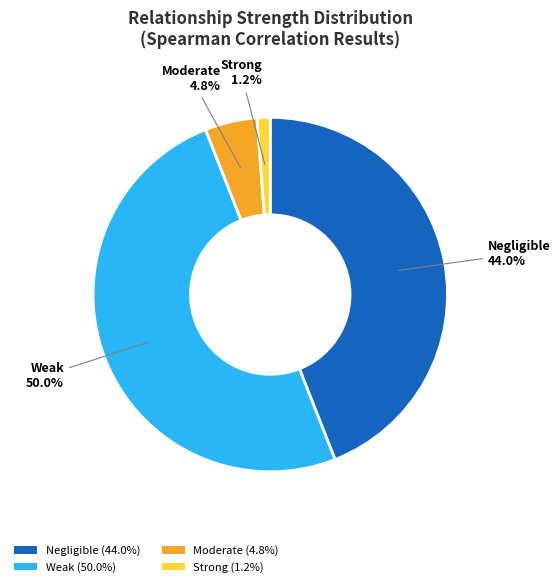

What is the smallest slice in the pie chart?

Strong